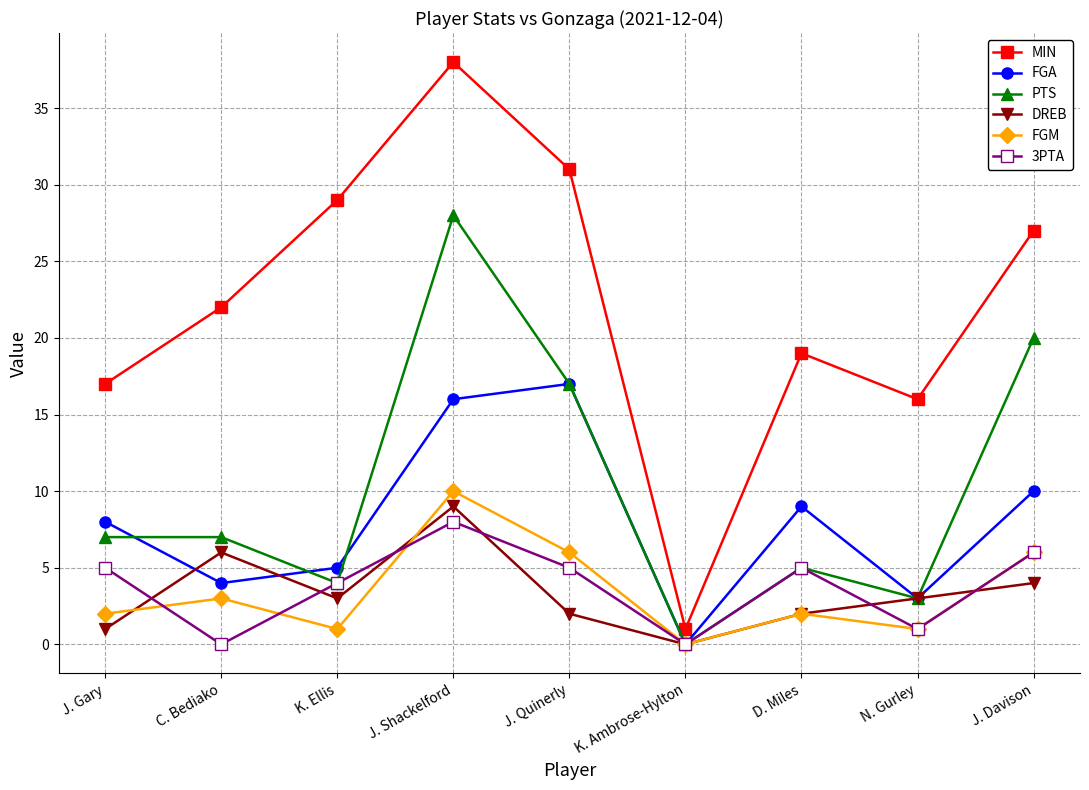

Is it true that MIN equals 13 at J. Quinerly?

False